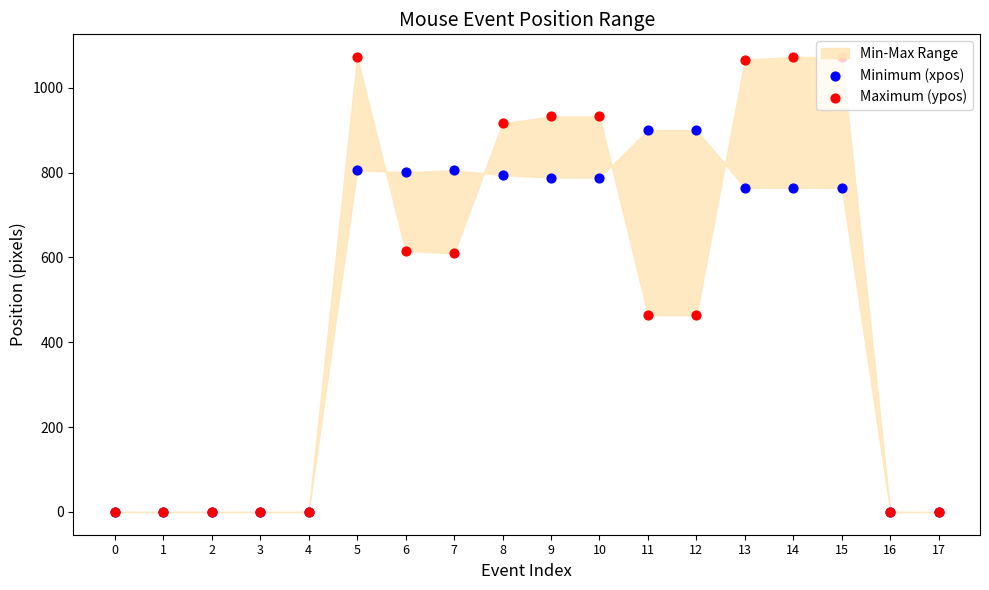

Is the value of Minimum (xpos) at 0 greater than the value of Maximum (ypos) at 10?

No